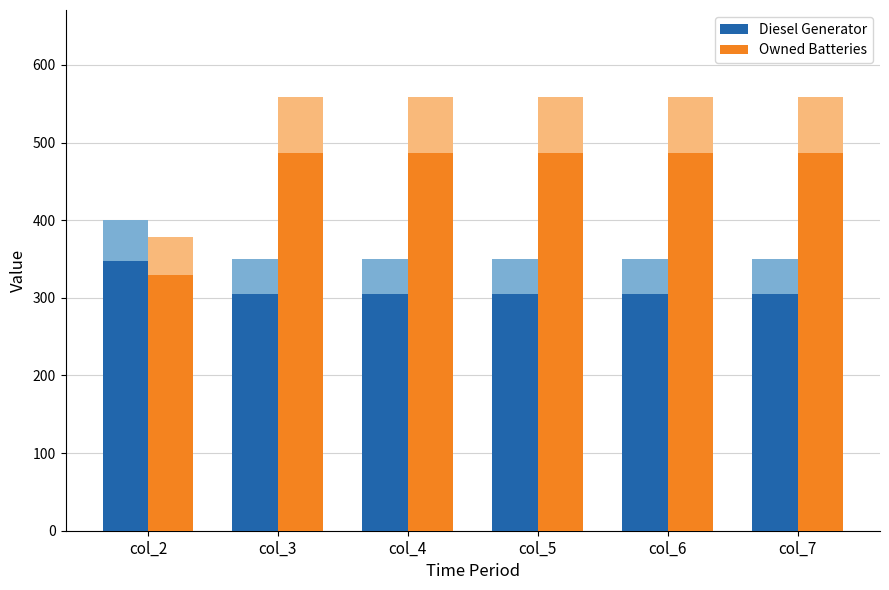

Does the chart contain any negative values?

No